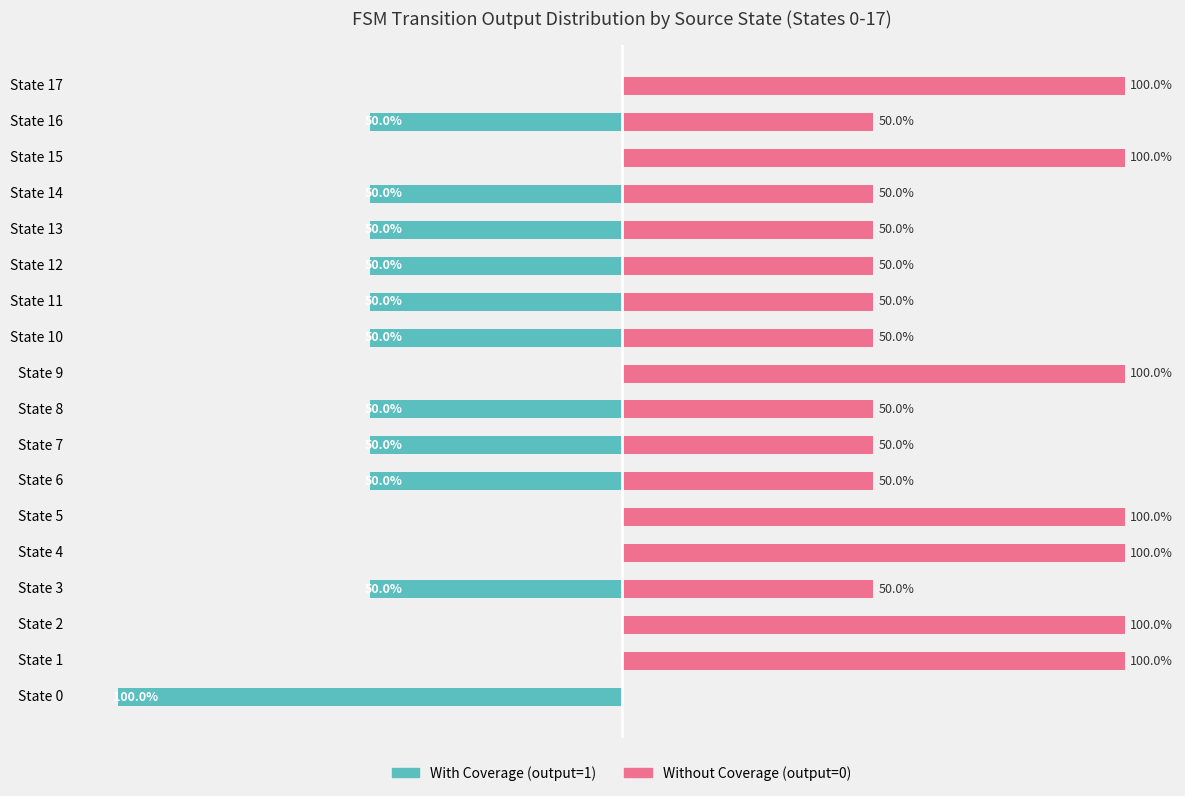

Is it true that With Coverage (output=1) equals -47 at 15?

False